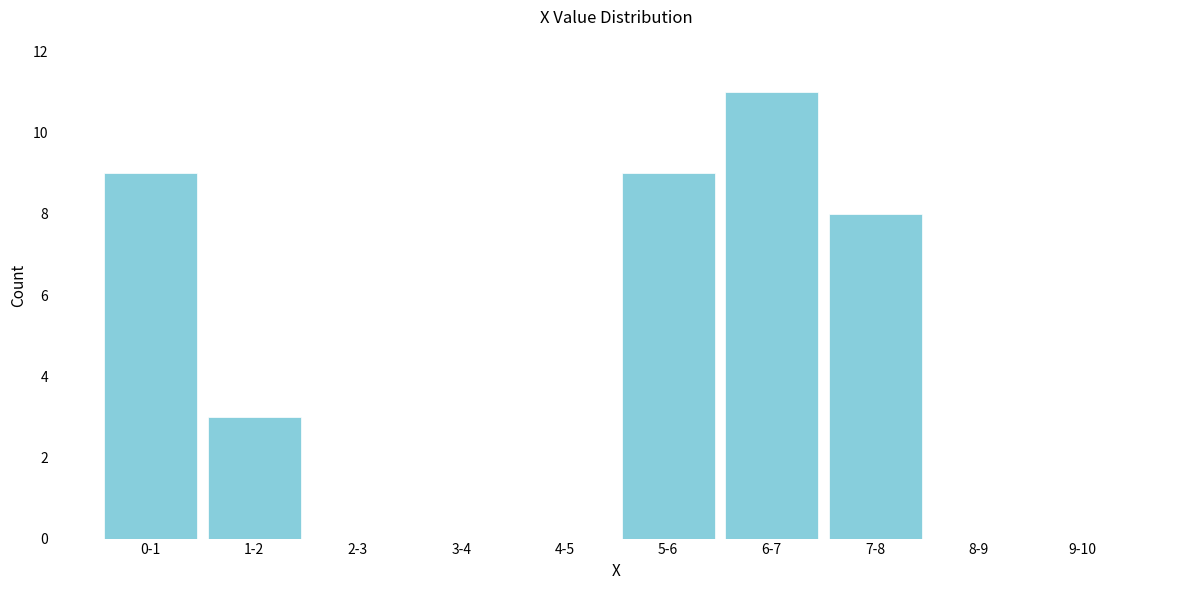

Reading left to right, list all the values displayed in this chart.

0-1=9	1-2=3	2-3=0	3-4=0	4-5=0	5-6=9	6-7=11	7-8=8	8-9=0	9-10=0